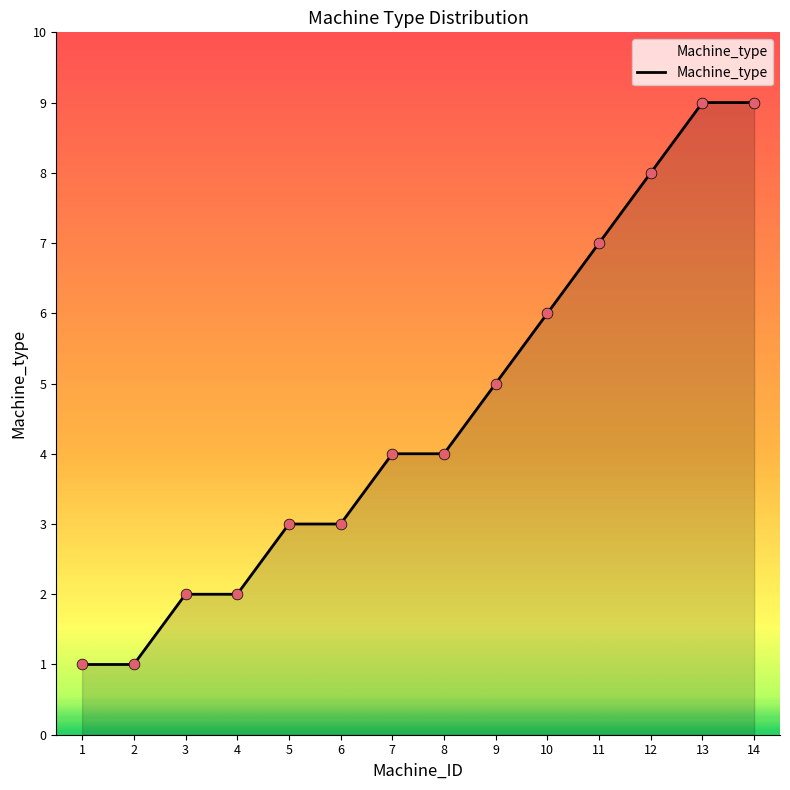

Between 6 and 13, which is larger?

13